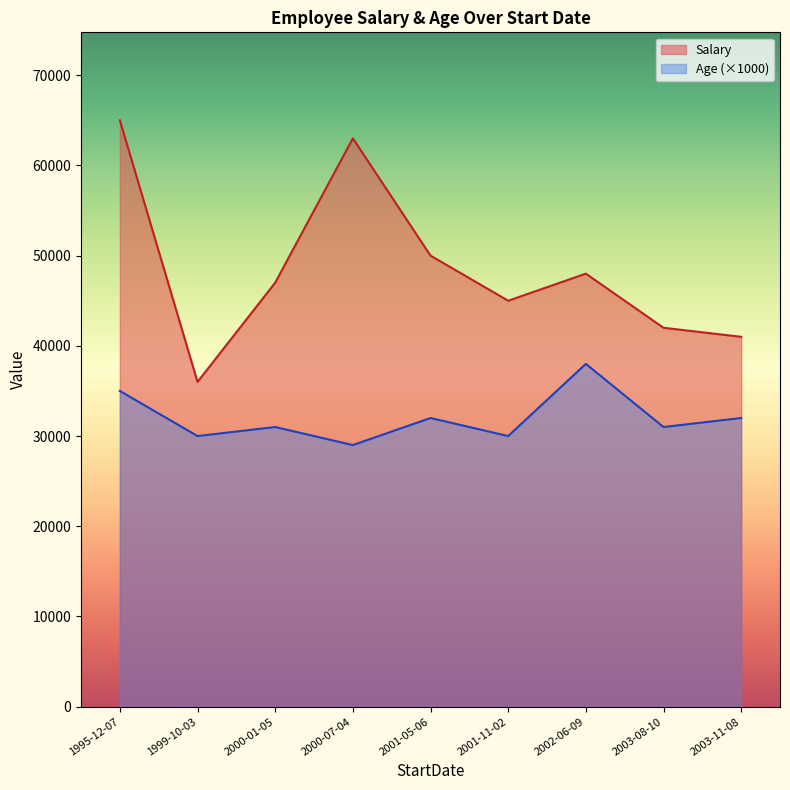

What is the spread (max minus min) of values at 2001-05-06?

18000